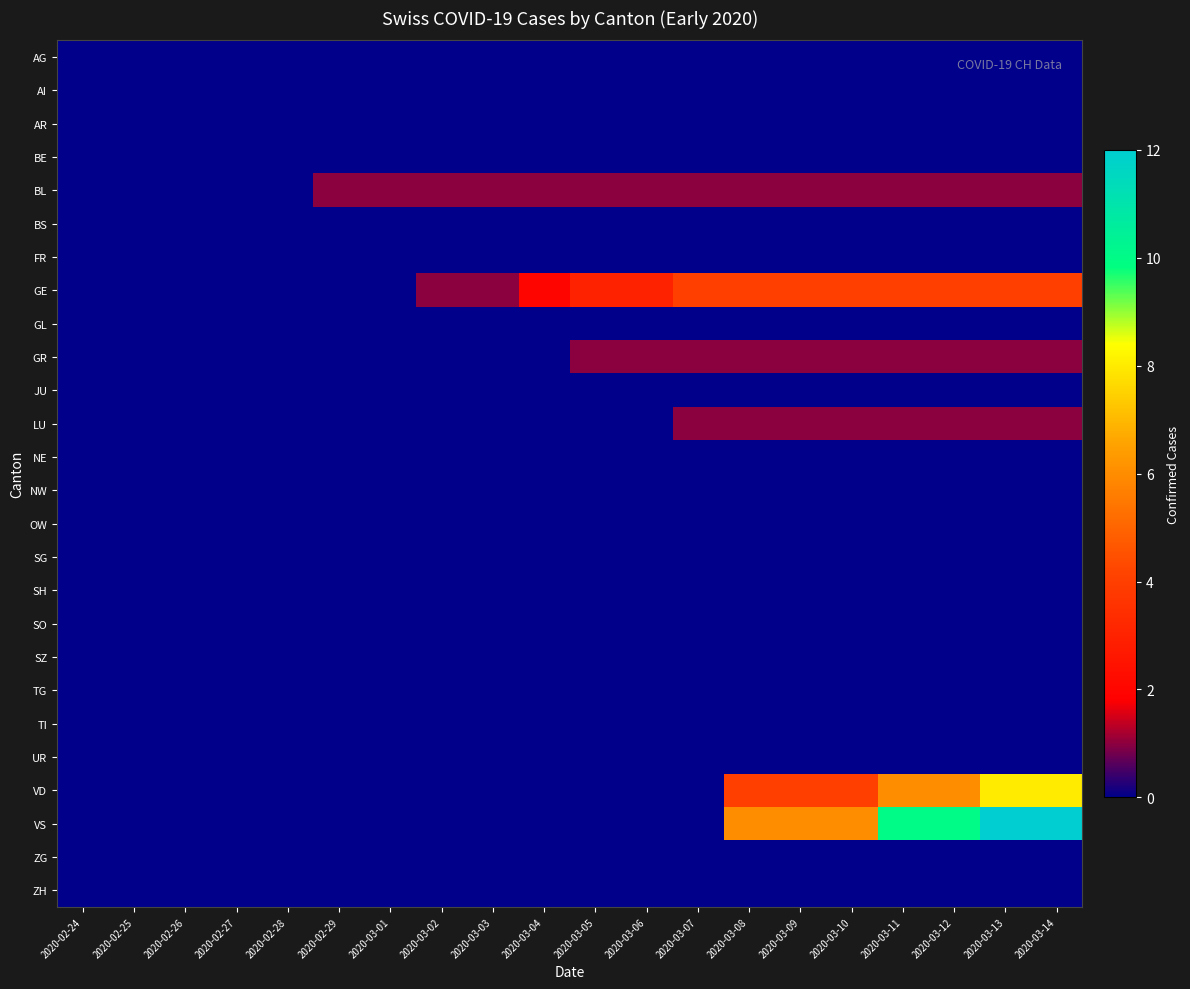

How many series are shown in this chart?

26